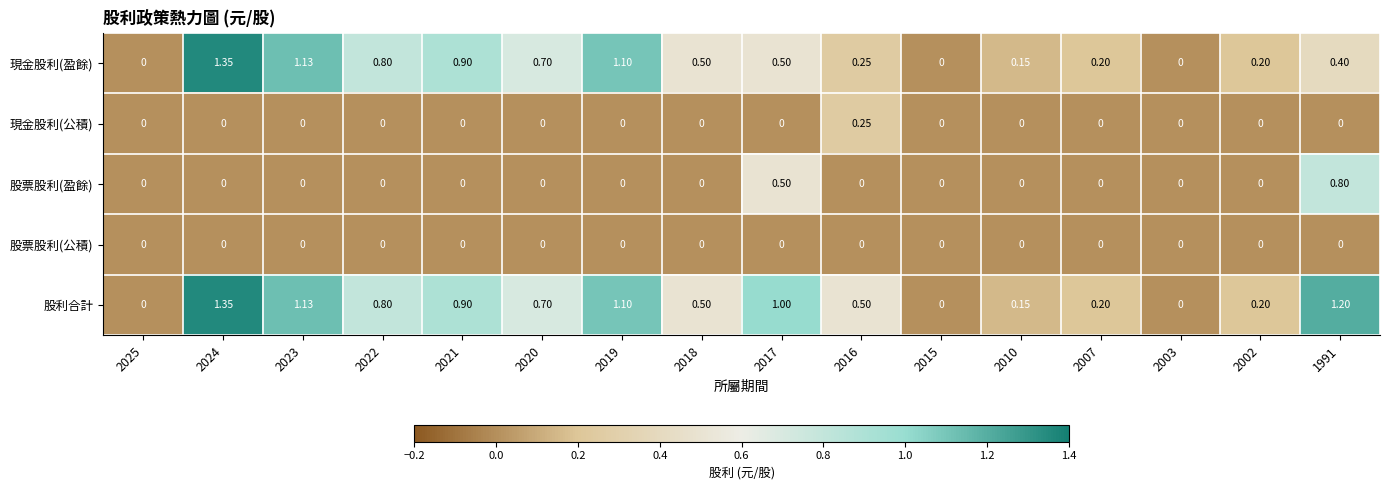

Which series changed the most between 2019 and 2017?

現金股利(盈餘)